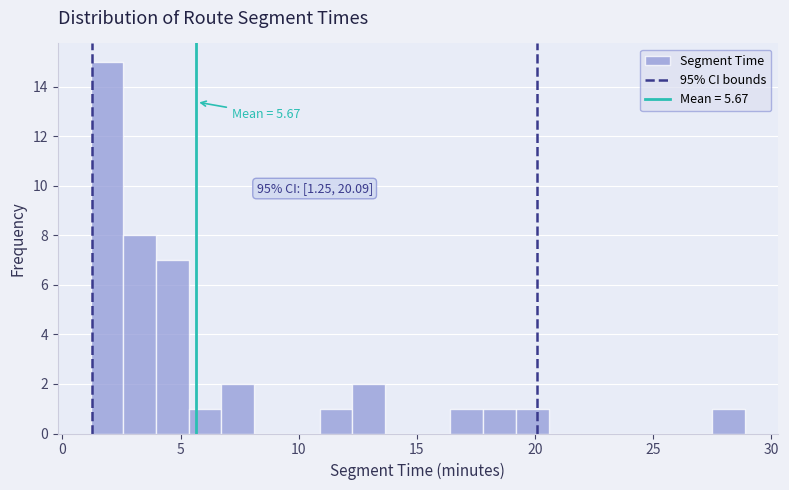

Read against the x-axis, roughly where is the centre of the tallest bar?

2.0